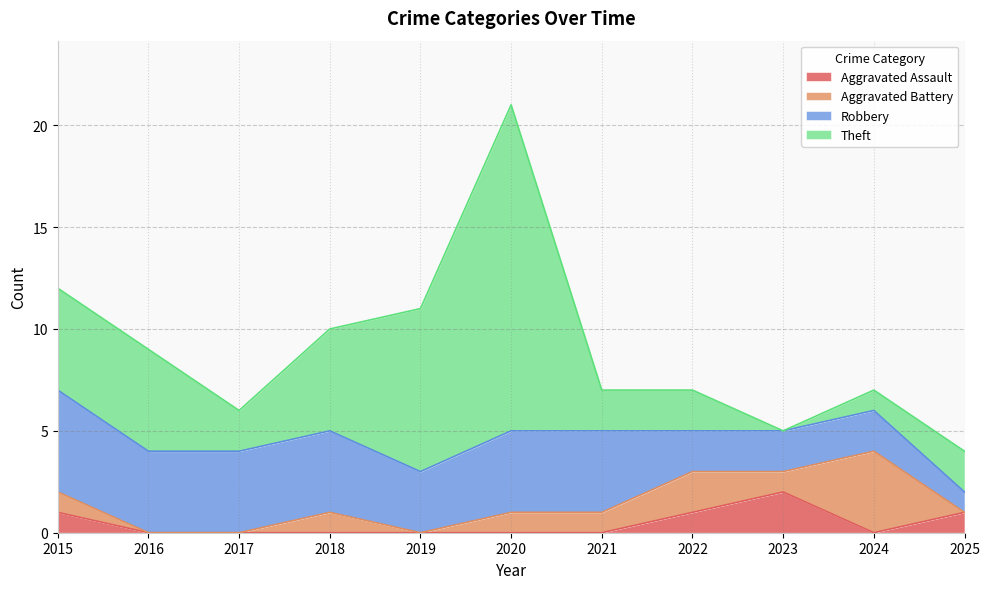

Reading left to right, what are all the values shown in this chart?

Aggravated Assault: 2015=1	2016=0	2017=0	2018=0	2019=0	2020=0	2021=0	2022=1	2023=2	2024=0	2025=1
Aggravated Battery: 2015=1	2016=0	2017=0	2018=1	2019=0	2020=1	2021=1	2022=2	2023=1	2024=4	2025=0
Robbery: 2015=5	2016=4	2017=4	2018=4	2019=3	2020=4	2021=4	2022=2	2023=2	2024=2	2025=1
Theft: 2015=5	2016=5	2017=2	2018=5	2019=8	2020=16	2021=2	2022=2	2023=0	2024=1	2025=2
Total: 2015=12	2016=9	2017=6	2018=10	2019=11	2020=21	2021=7	2022=7	2023=5	2024=7	2025=4